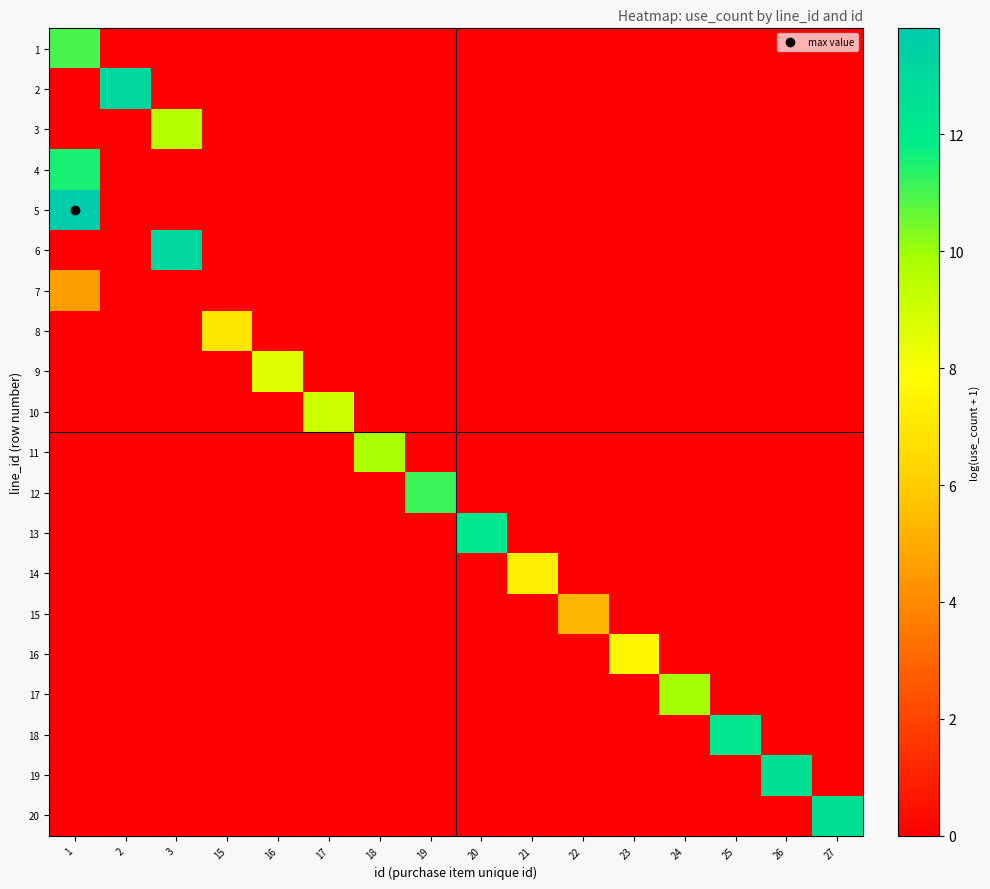

Reading left to right, extract all data points from this chart.

row_0: 1=11.0	2=0.0	3=0.0	15=0.0	16=0.0	17=0.0	18=0.0	19=0.0	20=0.0	21=0.0	22=0.0	23=0.0	24=0.0	25=0.0	26=0.0	27=0.0
row_1: 1=0.0	2=13.1	3=0.0	15=0.0	16=0.0	17=0.0	18=0.0	19=0.0	20=0.0	21=0.0	22=0.0	23=0.0	24=0.0	25=0.0	26=0.0	27=0.0
row_2: 1=0.0	2=0.0	3=9.6	15=0.0	16=0.0	17=0.0	18=0.0	19=0.0	20=0.0	21=0.0	22=0.0	23=0.0	24=0.0	25=0.0	26=0.0	27=0.0
row_3: 1=11.5	2=0.0	3=0.0	15=0.0	16=0.0	17=0.0	18=0.0	19=0.0	20=0.0	21=0.0	22=0.0	23=0.0	24=0.0	25=0.0	26=0.0	27=0.0
row_4: 1=13.8	2=0.0	3=0.0	15=0.0	16=0.0	17=0.0	18=0.0	19=0.0	20=0.0	21=0.0	22=0.0	23=0.0	24=0.0	25=0.0	26=0.0	27=0.0
row_5: 1=0.0	2=0.0	3=13.1	15=0.0	16=0.0	17=0.0	18=0.0	19=0.0	20=0.0	21=0.0	22=0.0	23=0.0	24=0.0	25=0.0	26=0.0	27=0.0
row_6: 1=4.6	2=0.0	3=0.0	15=0.0	16=0.0	17=0.0	18=0.0	19=0.0	20=0.0	21=0.0	22=0.0	23=0.0	24=0.0	25=0.0	26=0.0	27=0.0
row_7: 1=0.0	2=0.0	3=0.0	15=6.9	16=0.0	17=0.0	18=0.0	19=0.0	20=0.0	21=0.0	22=0.0	23=0.0	24=0.0	25=0.0	26=0.0	27=0.0
row_8: 1=0.0	2=0.0	3=0.0	15=0.0	16=8.7	17=0.0	18=0.0	19=0.0	20=0.0	21=0.0	22=0.0	23=0.0	24=0.0	25=0.0	26=0.0	27=0.0
row_9: 1=0.0	2=0.0	3=0.0	15=0.0	16=0.0	17=9.1	18=0.0	19=0.0	20=0.0	21=0.0	22=0.0	23=0.0	24=0.0	25=0.0	26=0.0	27=0.0
row_10: 1=0.0	2=0.0	3=0.0	15=0.0	16=0.0	17=0.0	18=9.8	19=0.0	20=0.0	21=0.0	22=0.0	23=0.0	24=0.0	25=0.0	26=0.0	27=0.0
row_11: 1=0.0	2=0.0	3=0.0	15=0.0	16=0.0	17=0.0	18=0.0	19=11.2	20=0.0	21=0.0	22=0.0	23=0.0	24=0.0	25=0.0	26=0.0	27=0.0
row_12: 1=0.0	2=0.0	3=0.0	15=0.0	16=0.0	17=0.0	18=0.0	19=0.0	20=12.1	21=0.0	22=0.0	23=0.0	24=0.0	25=0.0	26=0.0	27=0.0
row_13: 1=0.0	2=0.0	3=0.0	15=0.0	16=0.0	17=0.0	18=0.0	19=0.0	20=0.0	21=7.3	22=0.0	23=0.0	24=0.0	25=0.0	26=0.0	27=0.0
row_14: 1=0.0	2=0.0	3=0.0	15=0.0	16=0.0	17=0.0	18=0.0	19=0.0	20=0.0	21=0.0	22=5.3	23=0.0	24=0.0	25=0.0	26=0.0	27=0.0
row_15: 1=0.0	2=0.0	3=0.0	15=0.0	16=0.0	17=0.0	18=0.0	19=0.0	20=0.0	21=0.0	22=0.0	23=7.6	24=0.0	25=0.0	26=0.0	27=0.0
row_16: 1=0.0	2=0.0	3=0.0	15=0.0	16=0.0	17=0.0	18=0.0	19=0.0	20=0.0	21=0.0	22=0.0	23=0.0	24=9.9	25=0.0	26=0.0	27=0.0
row_17: 1=0.0	2=0.0	3=0.0	15=0.0	16=0.0	17=0.0	18=0.0	19=0.0	20=0.0	21=0.0	22=0.0	23=0.0	24=0.0	25=12.2	26=0.0	27=0.0
row_18: 1=0.0	2=0.0	3=0.0	15=0.0	16=0.0	17=0.0	18=0.0	19=0.0	20=0.0	21=0.0	22=0.0	23=0.0	24=0.0	25=0.0	26=12.6	27=0.0
row_19: 1=0.0	2=0.0	3=0.0	15=0.0	16=0.0	17=0.0	18=0.0	19=0.0	20=0.0	21=0.0	22=0.0	23=0.0	24=0.0	25=0.0	26=0.0	27=12.6